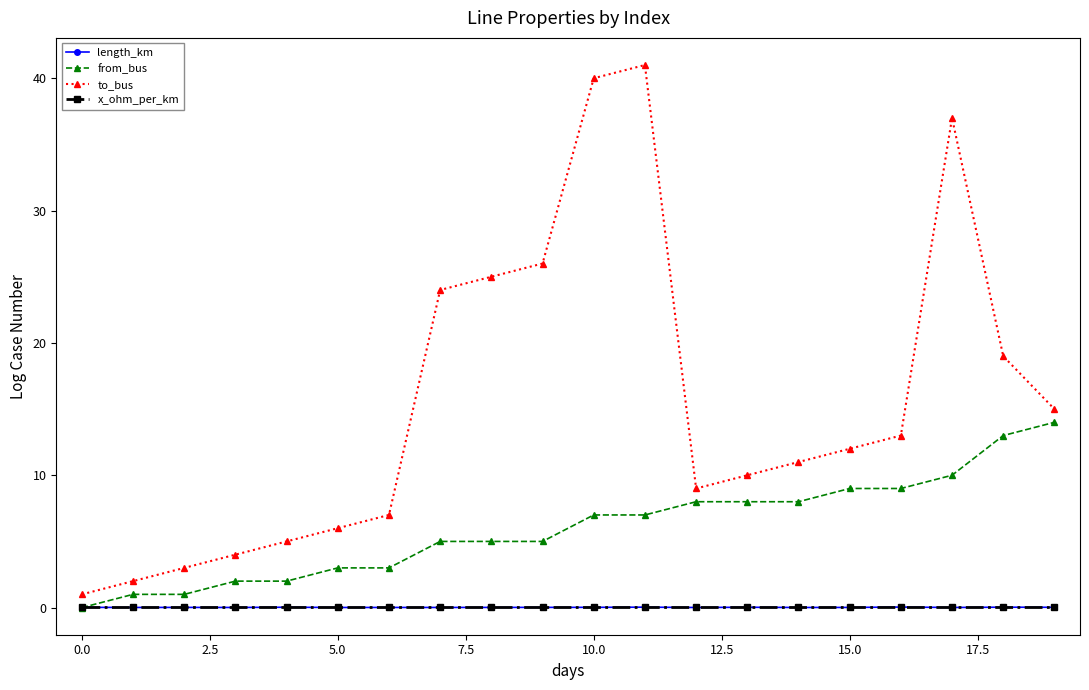

True or false: to_bus has more than 1 points higher than both neighbors.

True